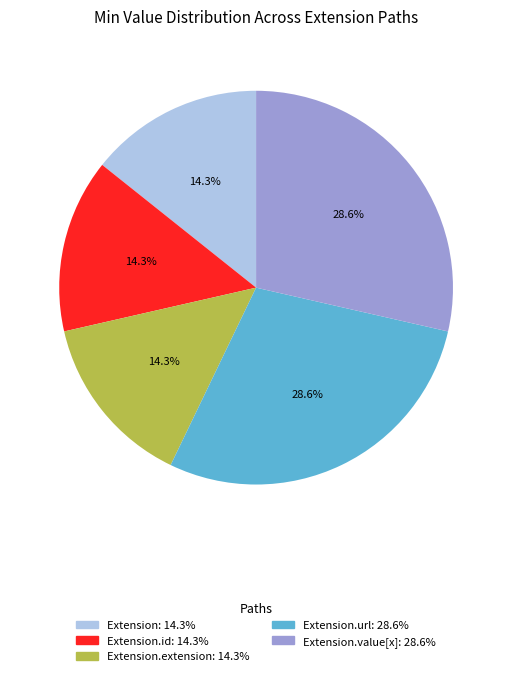

Is there any slice that represents more than half of the pie?

No